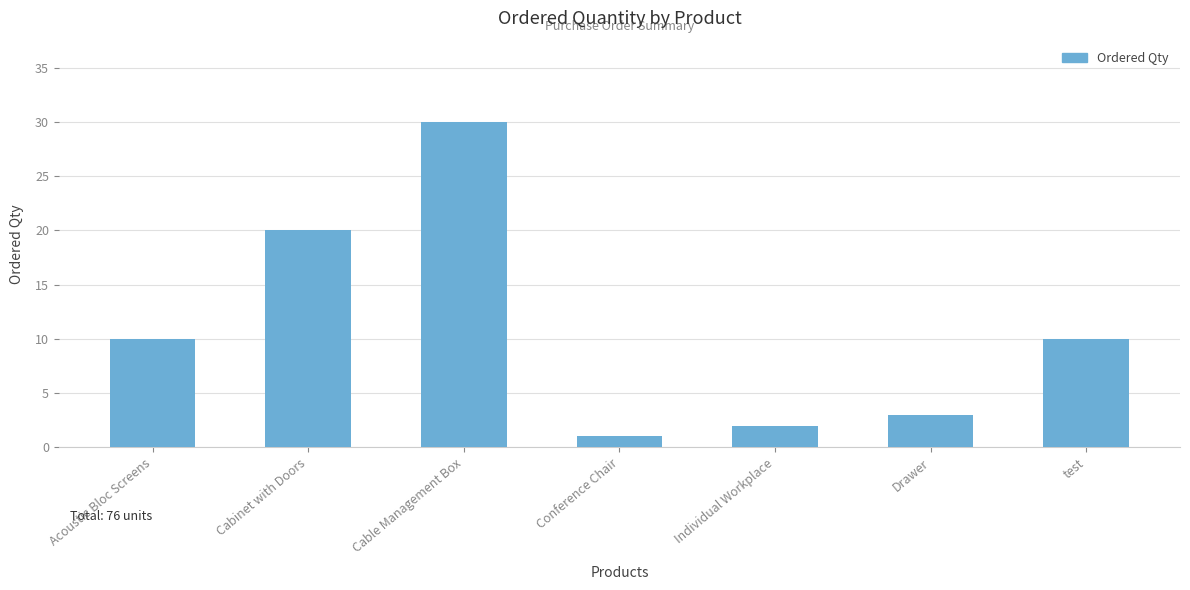

What is the greatest value displayed?

30